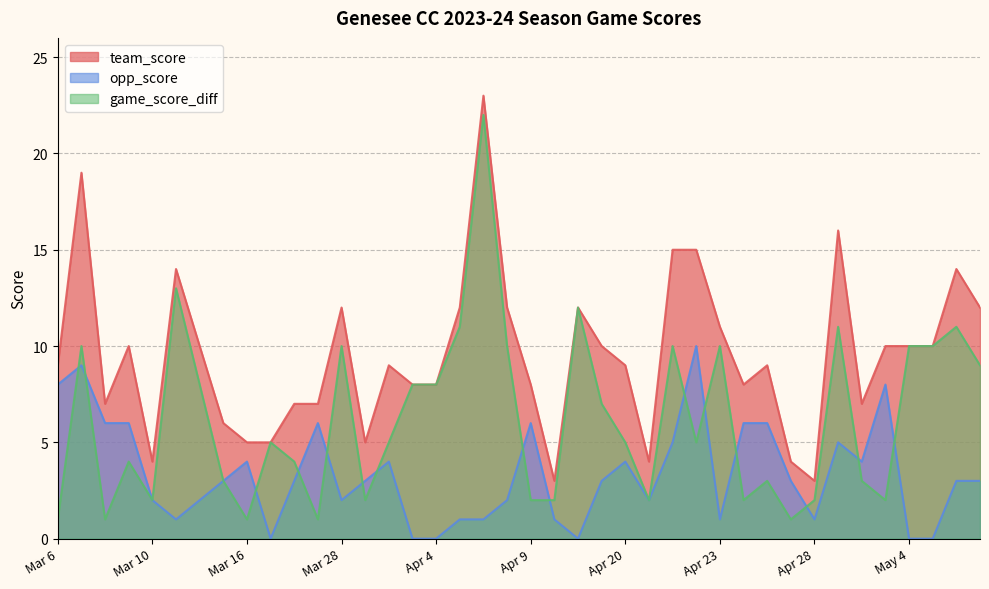

Rank the series by their maximum value, from lowest to highest.

opp_score, game_score_diff, team_score